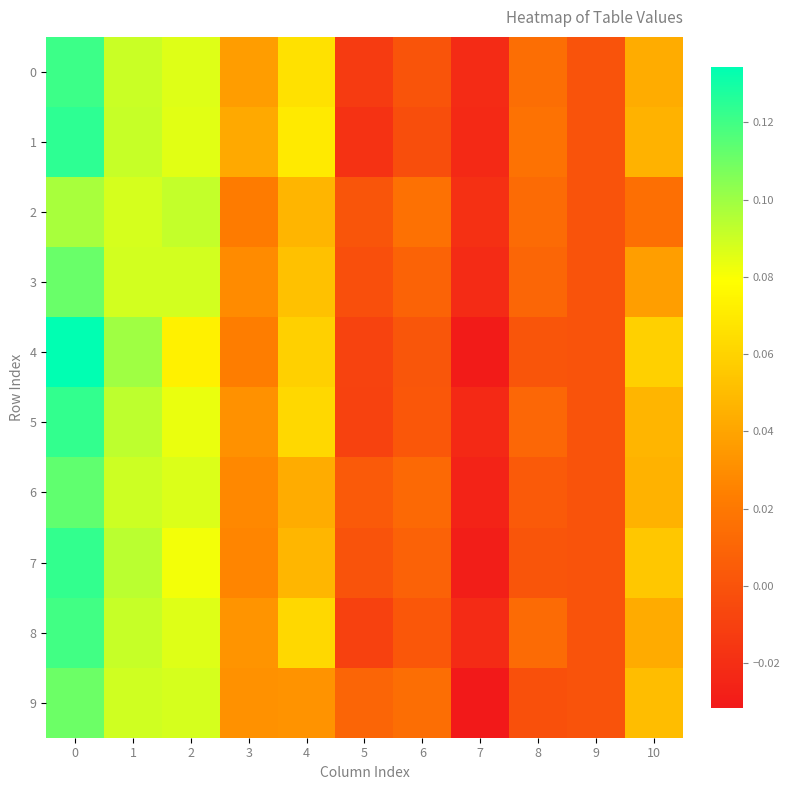

Reading right to left, transcribe all the data shown in this chart.

0: 10=0.0	9=0.0	8=0.0	7=-0.0	6=0.0	5=-0.0	4=0.1	3=0.0	2=0.1	1=0.1	0=0.1
1: 10=0.0	9=0.0	8=0.0	7=-0.0	6=-0.0	5=-0.0	4=0.1	3=0.0	2=0.1	1=0.1	0=0.1
2: 10=0.0	9=0.0	8=0.0	7=-0.0	6=0.0	5=0.0	4=0.0	3=0.0	2=0.1	1=0.1	0=0.1
3: 10=0.0	9=0.0	8=0.0	7=-0.0	6=0.0	5=-0.0	4=0.1	3=0.0	2=0.1	1=0.1	0=0.1
4: 10=0.1	9=0.0	8=0.0	7=-0.0	6=0.0	5=-0.0	4=0.1	3=0.0	2=0.1	1=0.1	0=0.1
5: 10=0.0	9=0.0	8=0.0	7=-0.0	6=0.0	5=-0.0	4=0.1	3=0.0	2=0.1	1=0.1	0=0.1
6: 10=0.0	9=0.0	8=0.0	7=-0.0	6=0.0	5=0.0	4=0.0	3=0.0	2=0.1	1=0.1	0=0.1
7: 10=0.1	9=0.0	8=0.0	7=-0.0	6=0.0	5=0.0	4=0.0	3=0.0	2=0.1	1=0.1	0=0.1
8: 10=0.0	9=0.0	8=0.0	7=-0.0	6=0.0	5=-0.0	4=0.1	3=0.0	2=0.1	1=0.1	0=0.1
9: 10=0.1	9=0.0	8=-0.0	7=-0.0	6=0.0	5=0.0	4=0.0	3=0.0	2=0.1	1=0.1	0=0.1